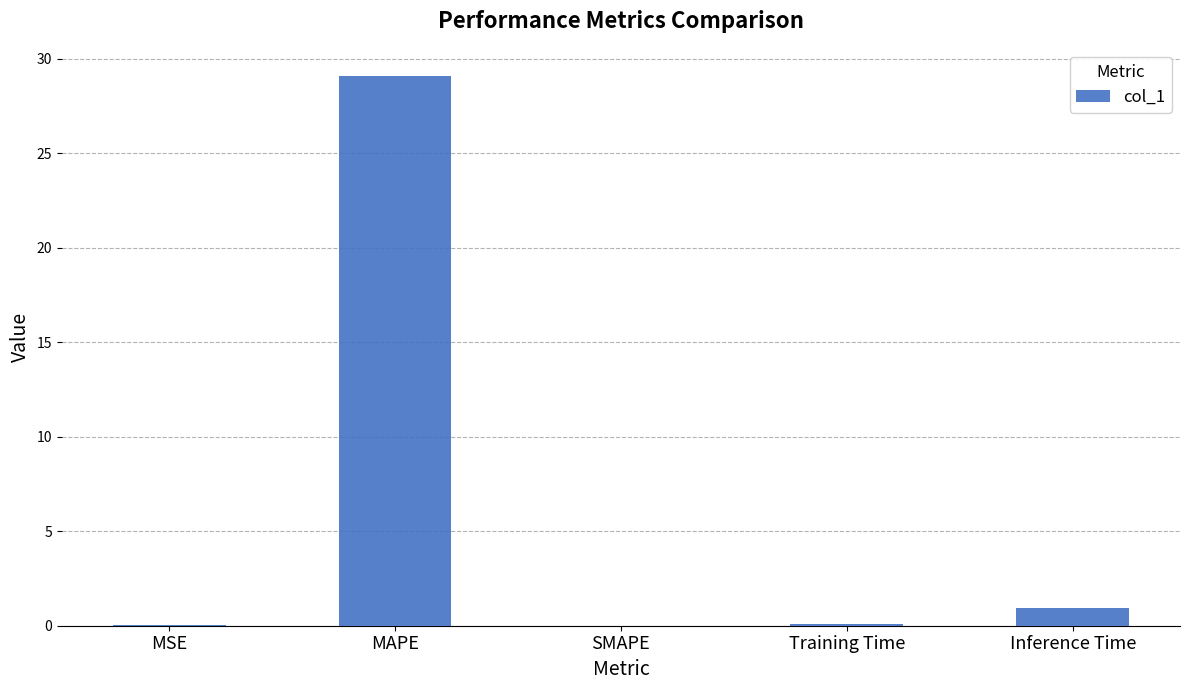

What is the maximum value shown in the chart?

29.1